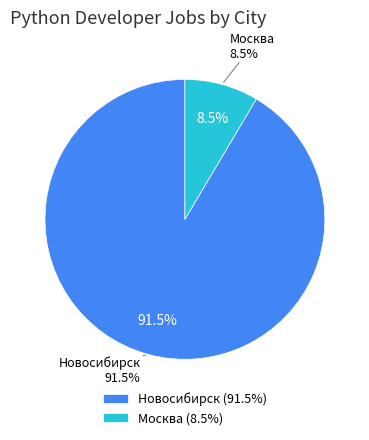

The Москва slice represents 9% of the pie. True or false?

True